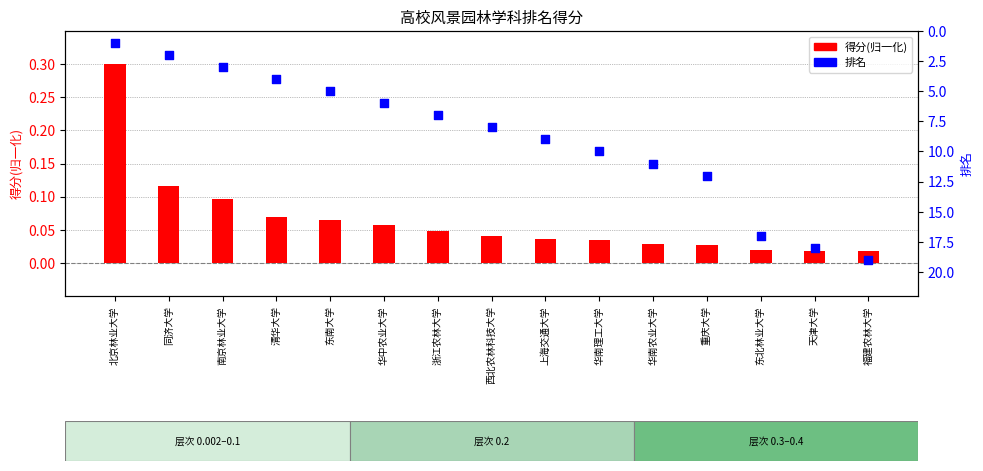

Which series reaches the minimum Y coordinate?

得分(归一化)